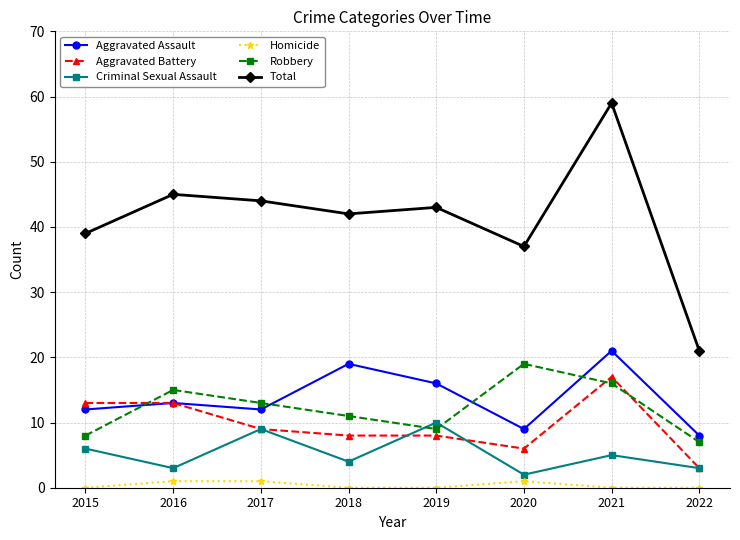

True or false: Robbery has more than 2 interior local peaks.

False